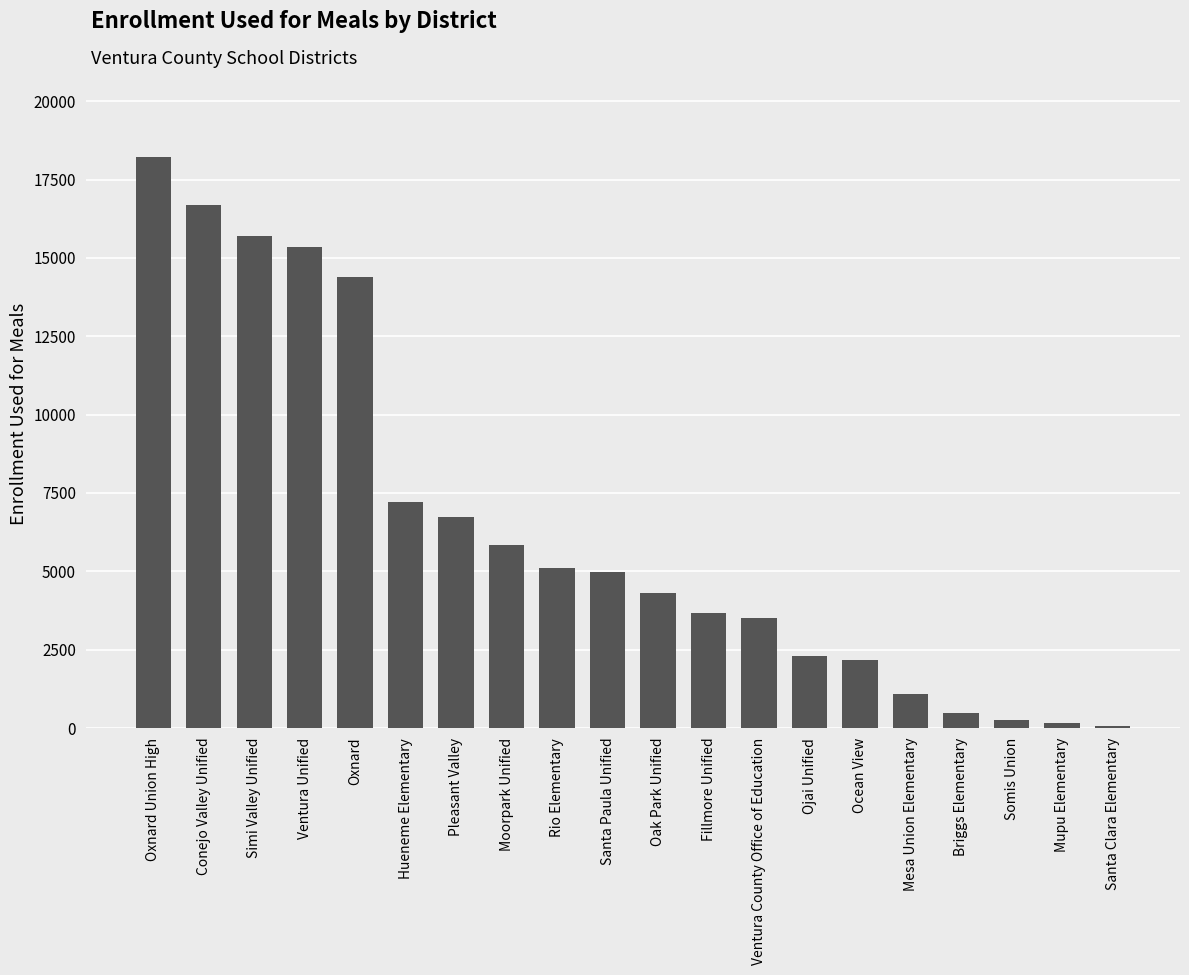

True or false: the data shows 2301 at Ojai Unified.

True